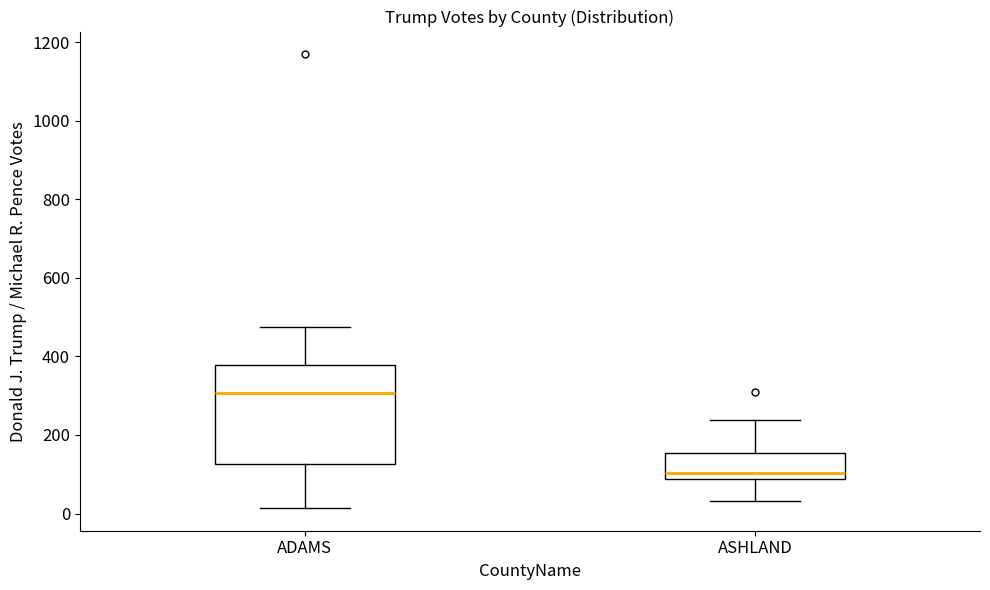

Where does the lower whisker of the box for ADAMS end on the y-axis? The values are not printed on the chart, so give them approximately, as read against the axis.

20